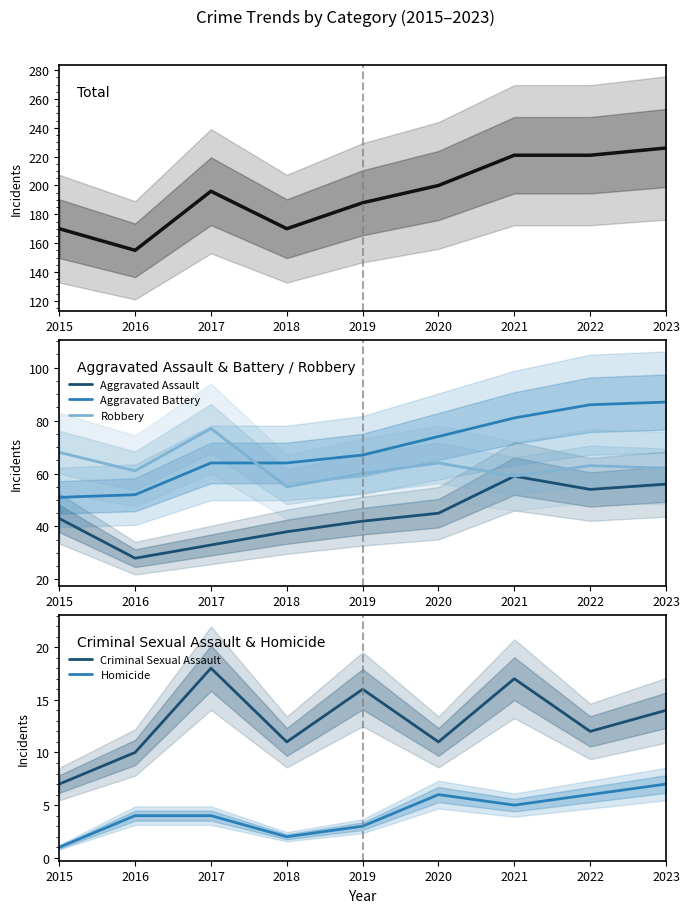

Reading right to left, extract all data points from this chart.

Total: 226	221	221	200	188	170	196	155	170
Aggravated Assault: 56	54	59	45	42	38	33	28	43
Aggravated Battery: 87	86	81	74	67	64	64	52	51
Robbery: 62	63	59	64	60	55	77	61	68
Criminal Sexual Assault: 14	12	17	11	16	11	18	10	7
Homicide: 7	6	5	6	3	2	4	4	1